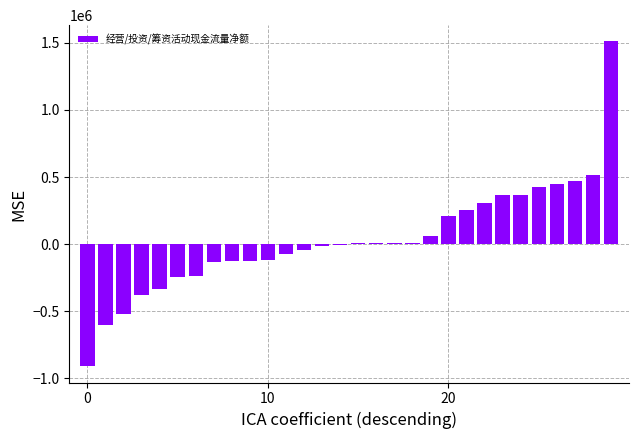

What is the greatest value displayed?

1509788